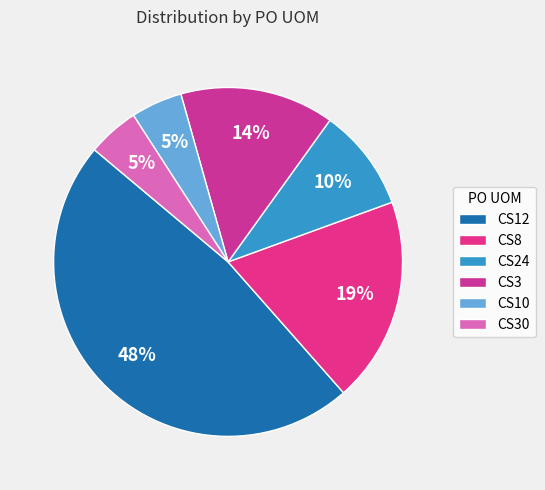

Is CS30 the majority of the pie?

No